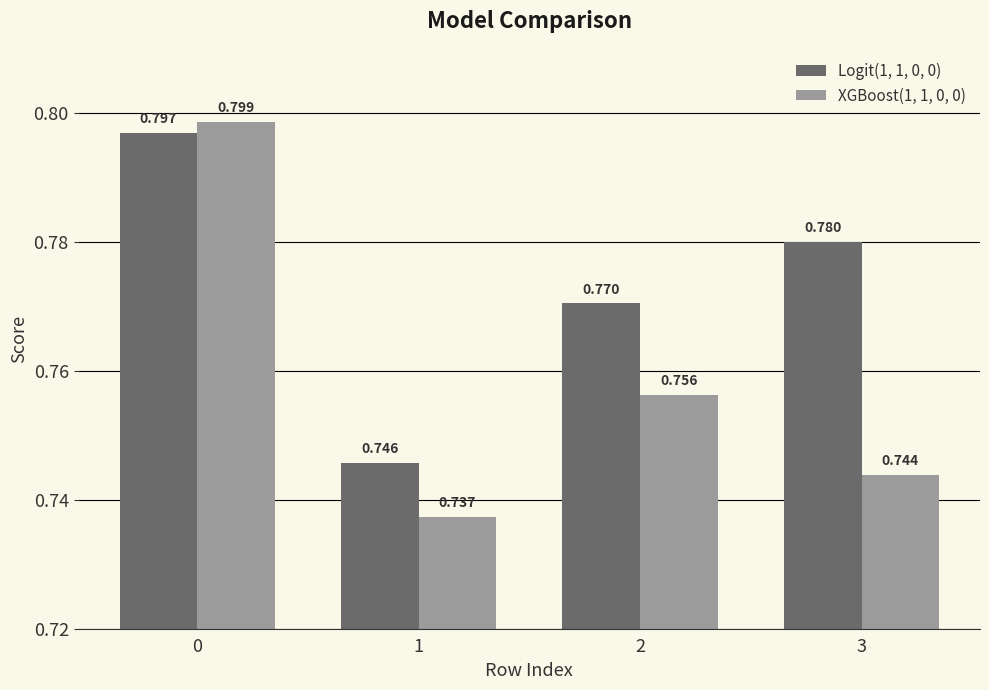

What are all the series names shown in the legend?

Logit(1, 1, 0, 0), XGBoost(1, 1, 0, 0)